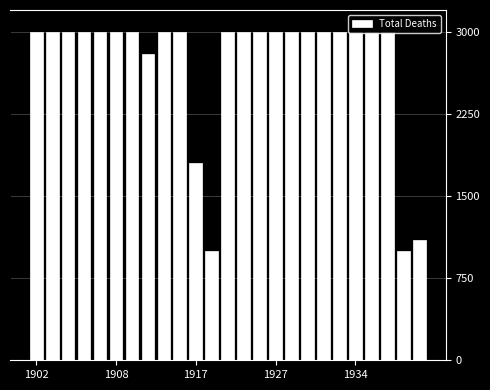

What is the maximum value shown in the chart?

3000